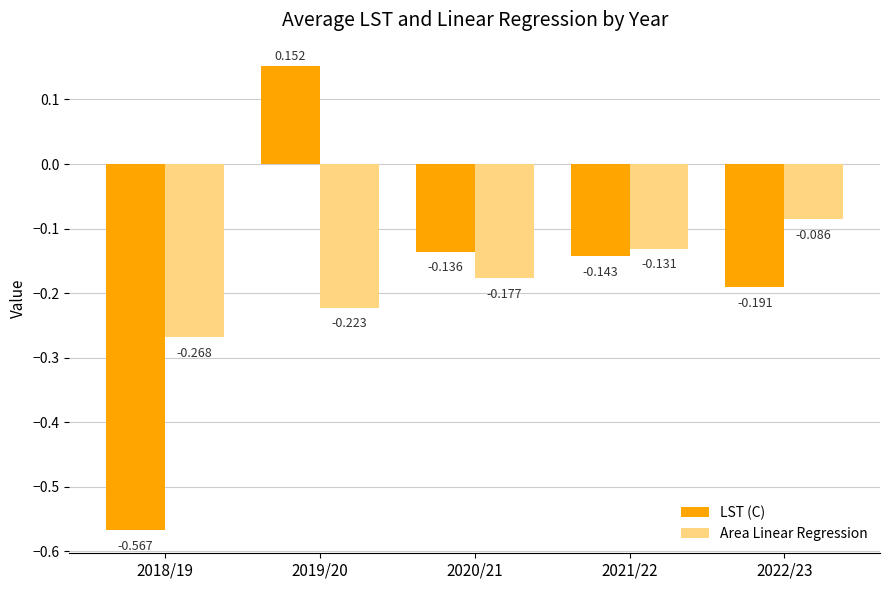

How many groups of bars are there?

5